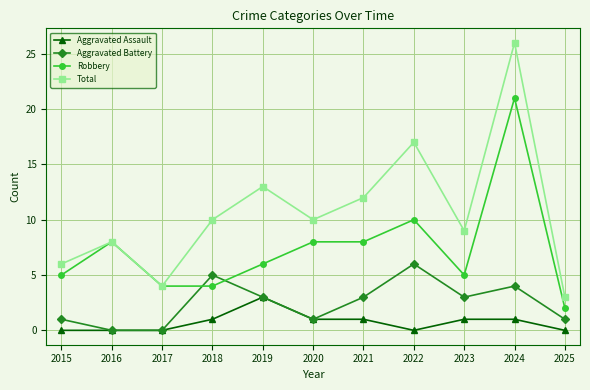

Which label corresponds to the largest value in the chart?

2024